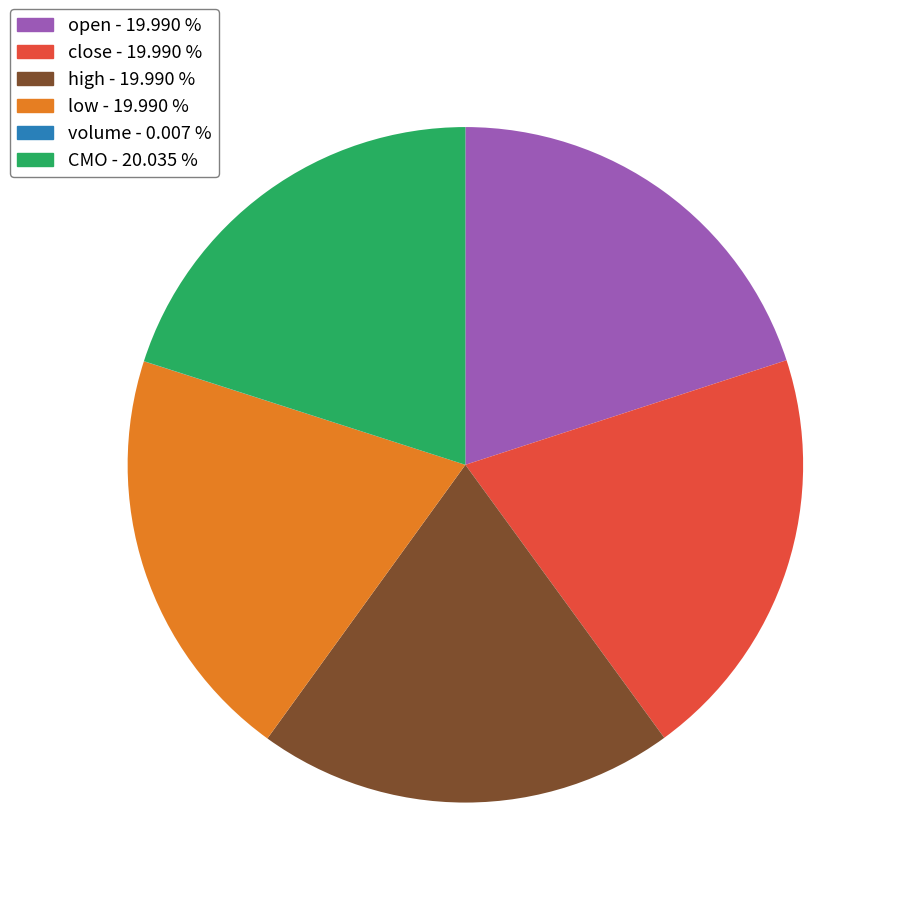

Do close and high together represent more than half of the pie?

No